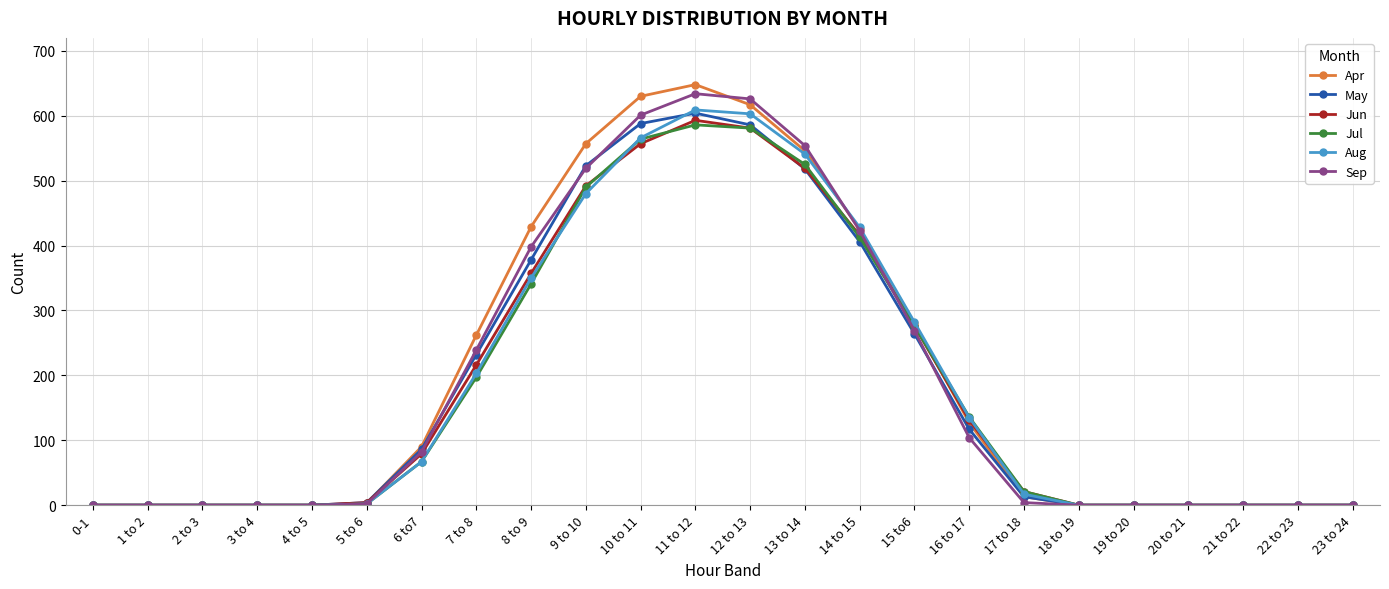

Where is Jun nearest to the value 296?

15 to6